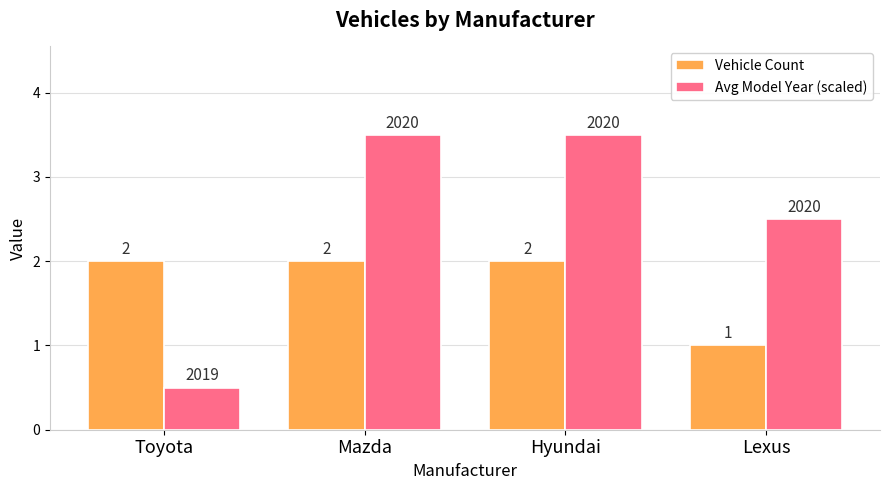

Which category has the lowest value in the Avg Model Year (scaled) series?

Toyota